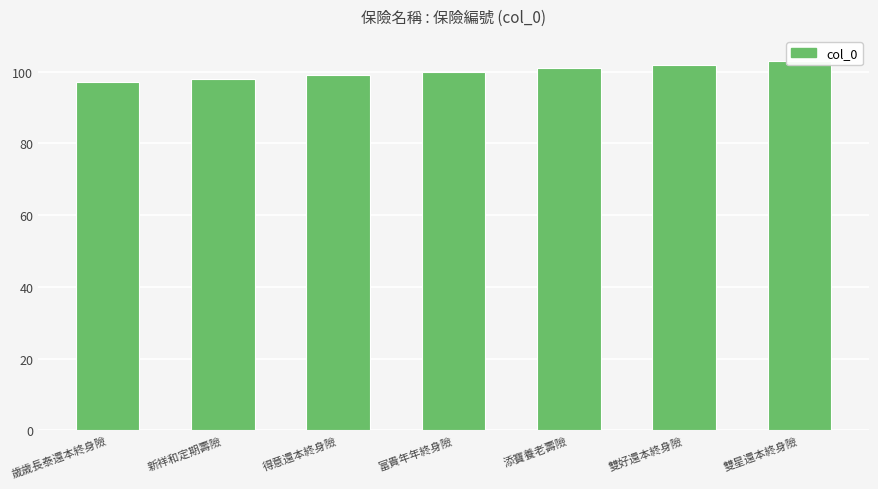

List the labels in order of value, largest first.

雙星還本終身險, 雙好還本終身險, 添寶養老壽險, 富貴年年終身險, 得意還本終身險, 新祥和定期壽險, 歲歲長泰還本終身險